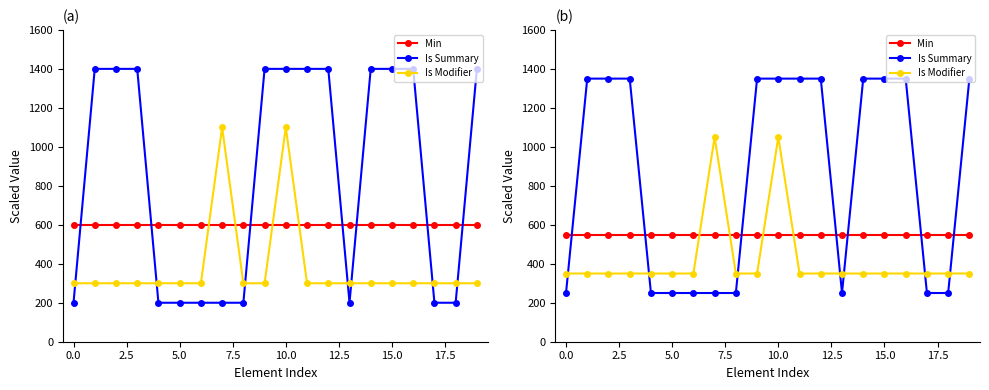

What position from the left is 19?

20